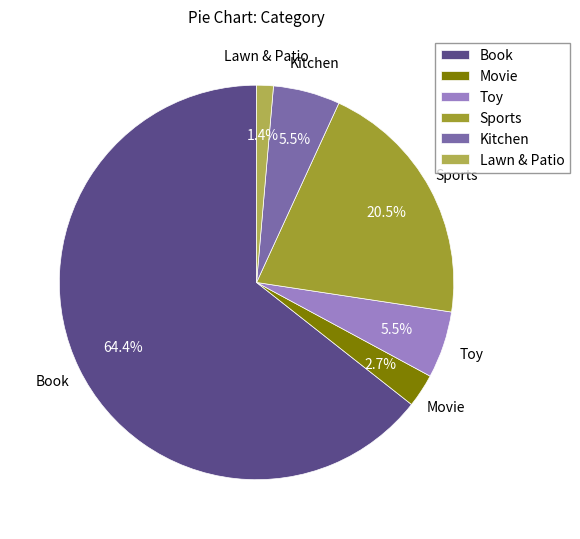

To the nearest percent, what is the difference between the Movie and Lawn & Patio slice percentages?

1%